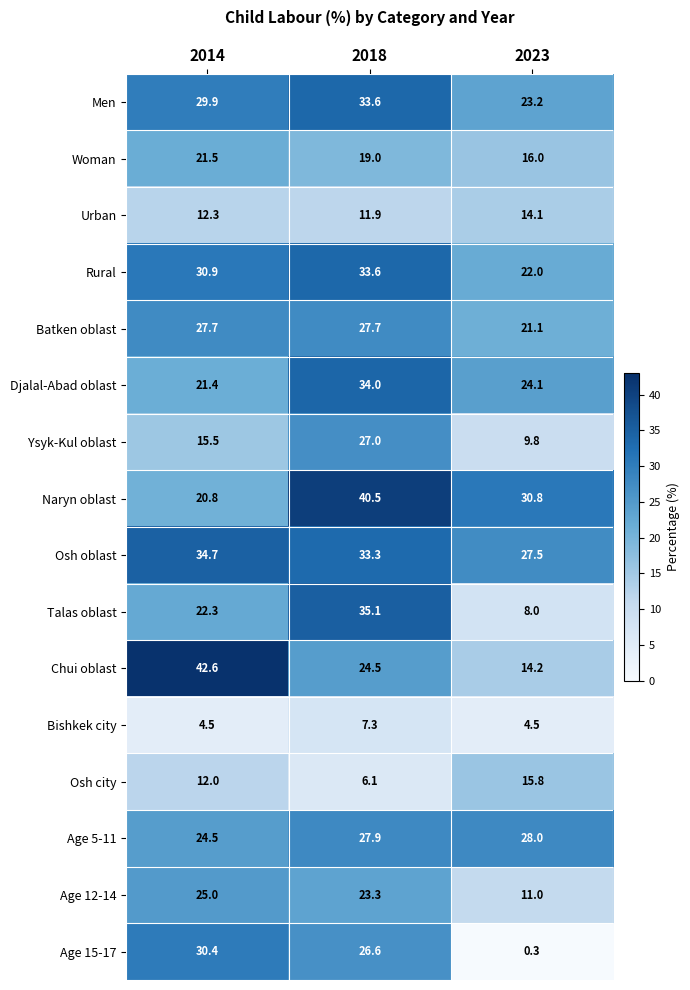

At how many categories does at least one series exceed 5?

3